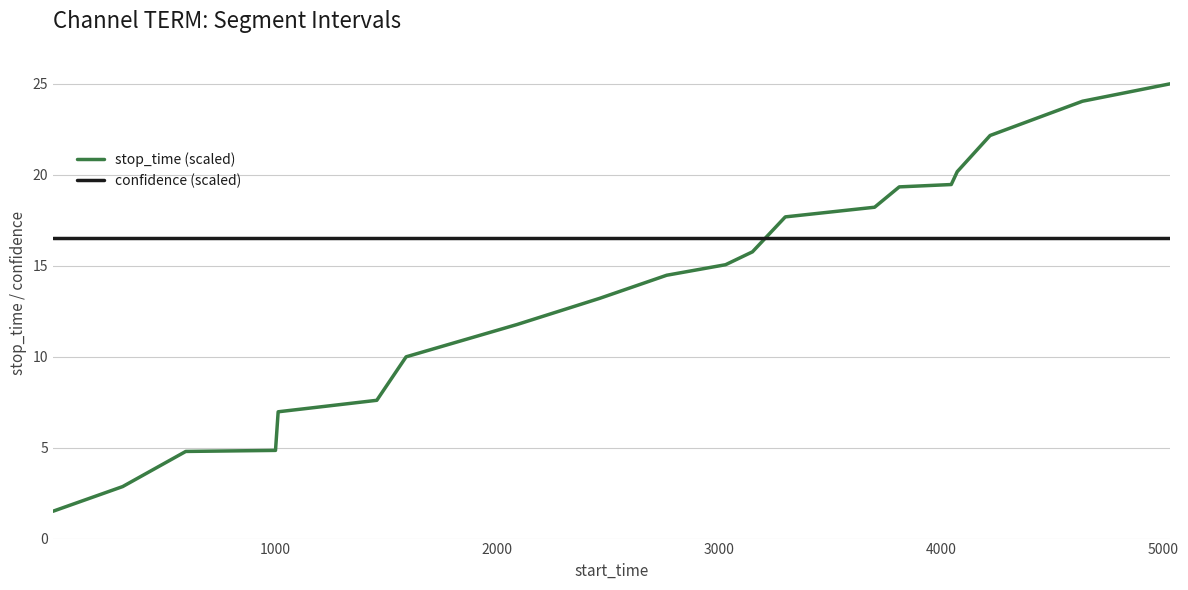

Does the chart have visible grid lines?

Yes